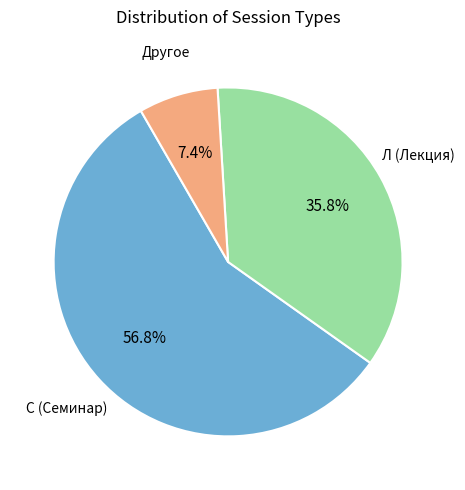

Is there any slice that represents more than half of the pie?

Yes